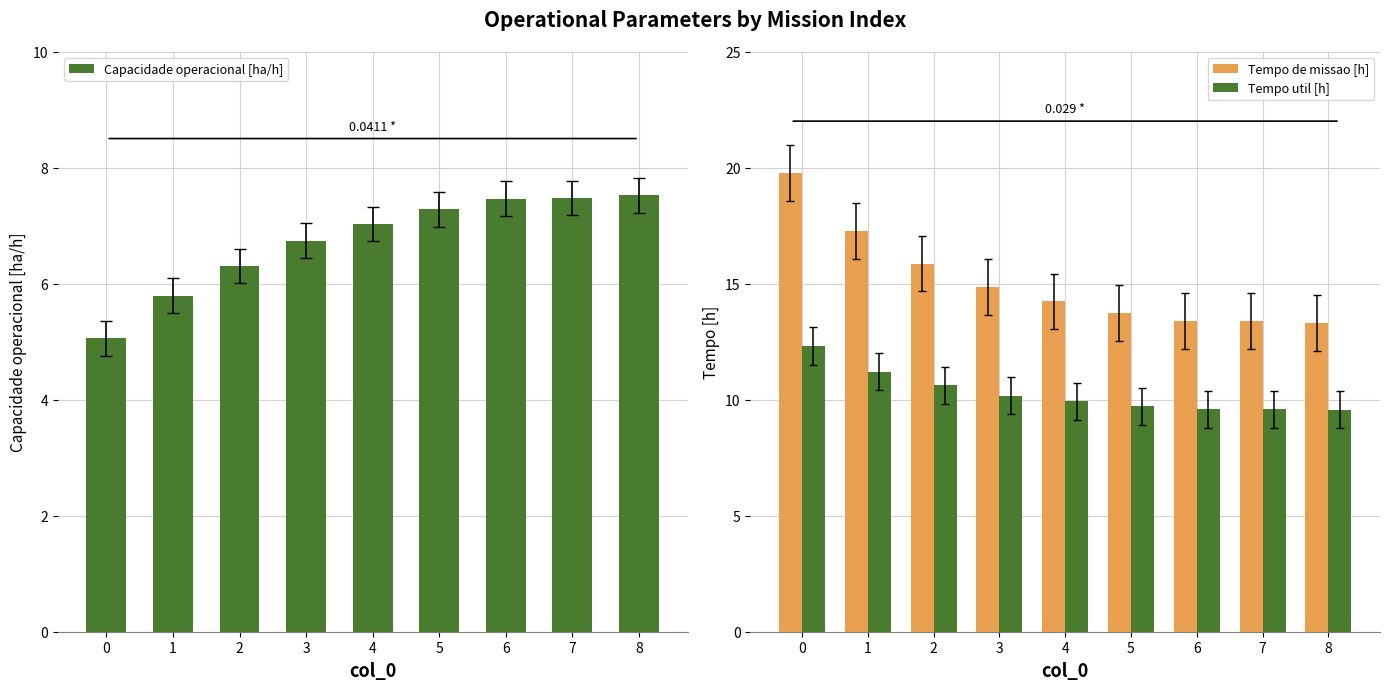

Between 6 and 8, which is larger?

8